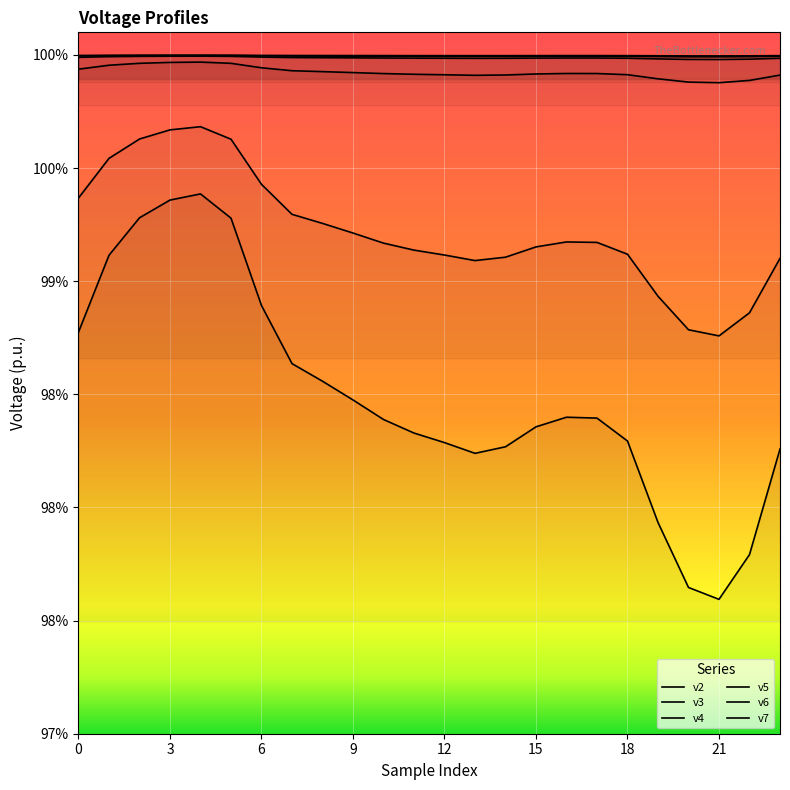

True or false: v2 has a value of 1.0 at 5.

True